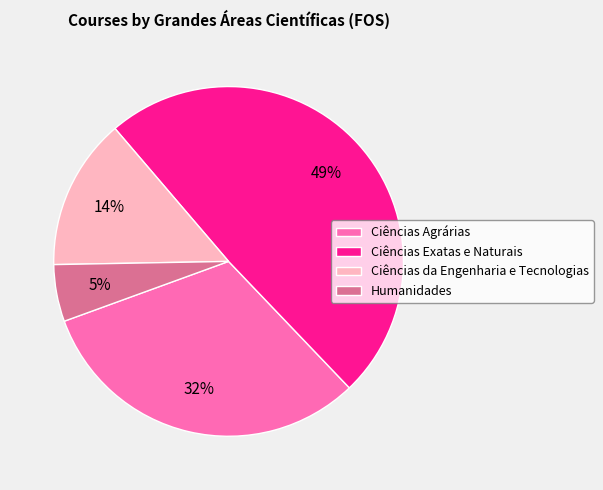

Is it true that Humanidades is 5% of the pie?

True